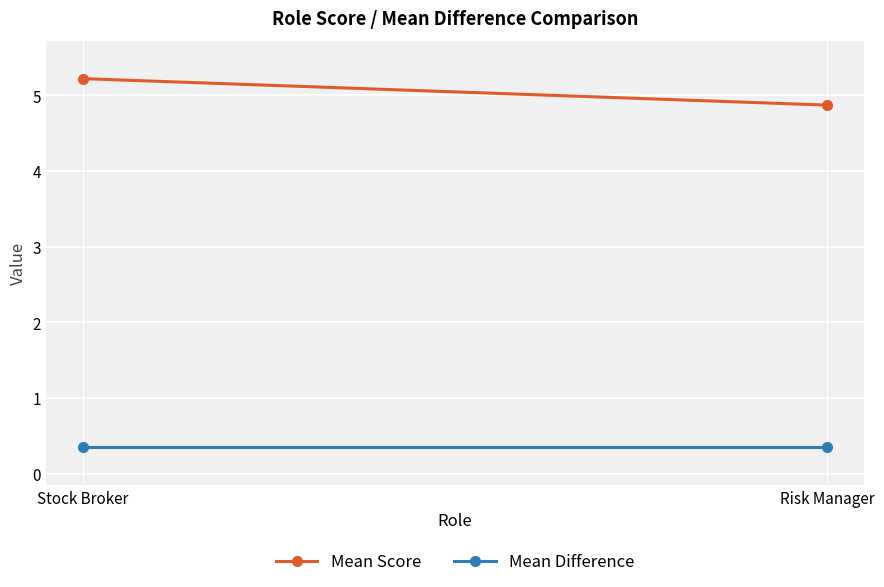

How many categories are shown in the chart?

2